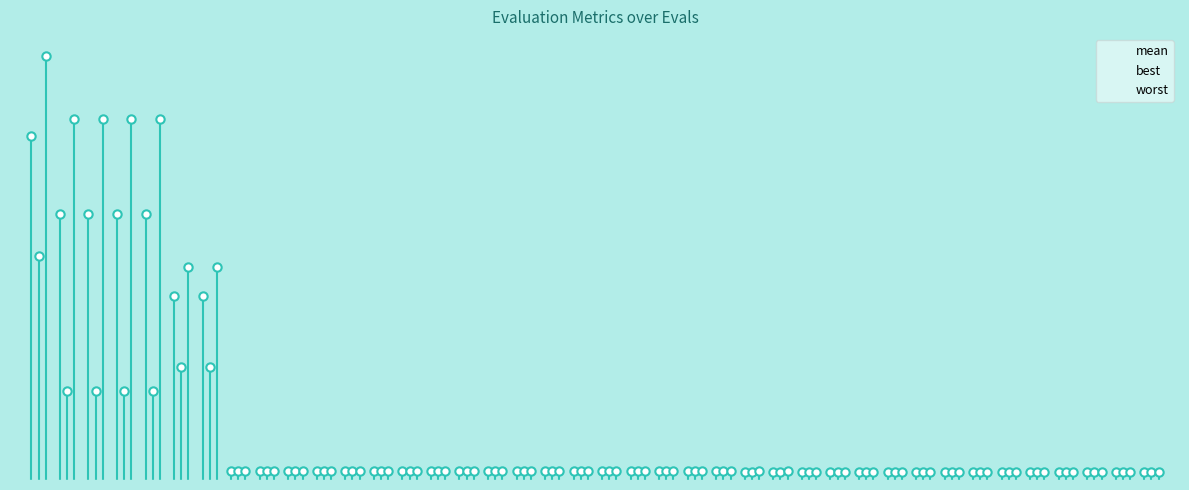

Which has a higher value, 81 or 29?

29